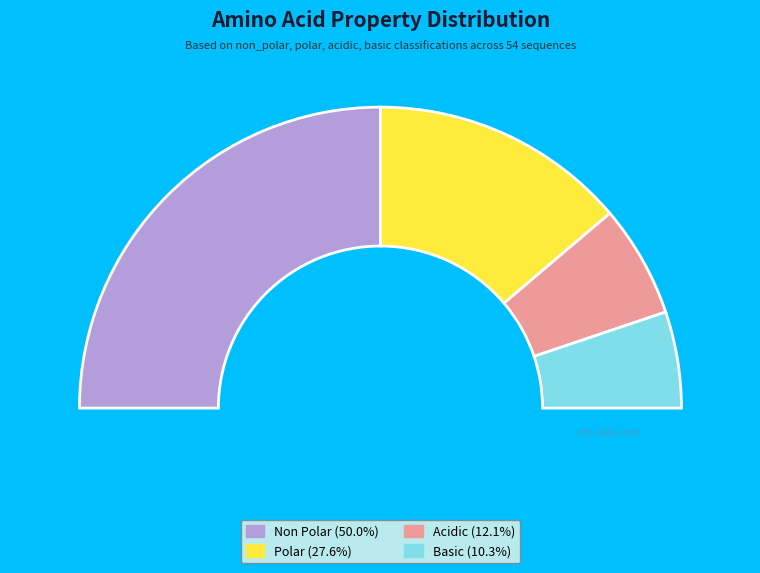

To the nearest percent, what portion does basic represent?

10%